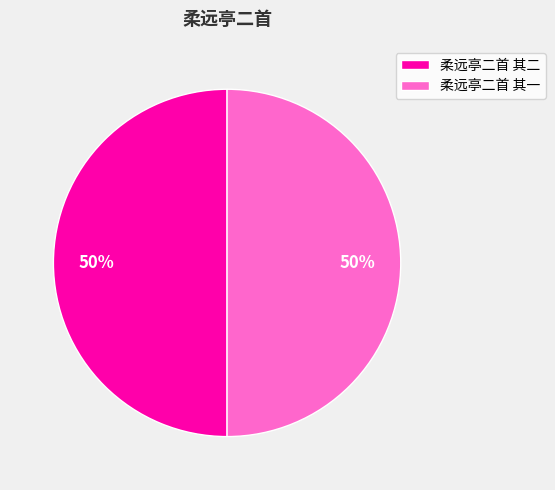

Do 柔远亭二首 其一 and 柔远亭二首 其二 together represent more than half of the pie?

Yes